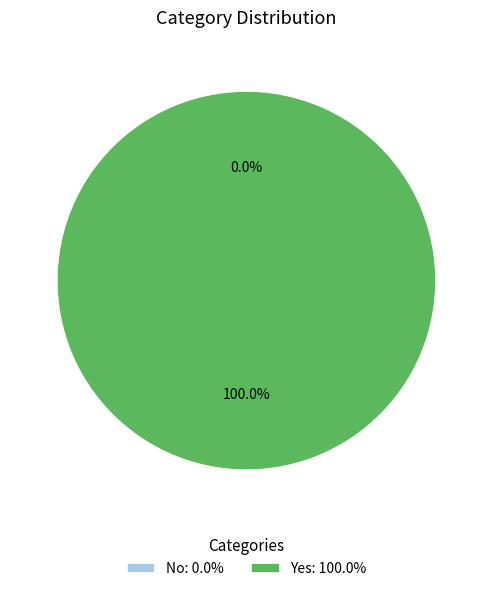

What is the change in value from No to Yes?

+1